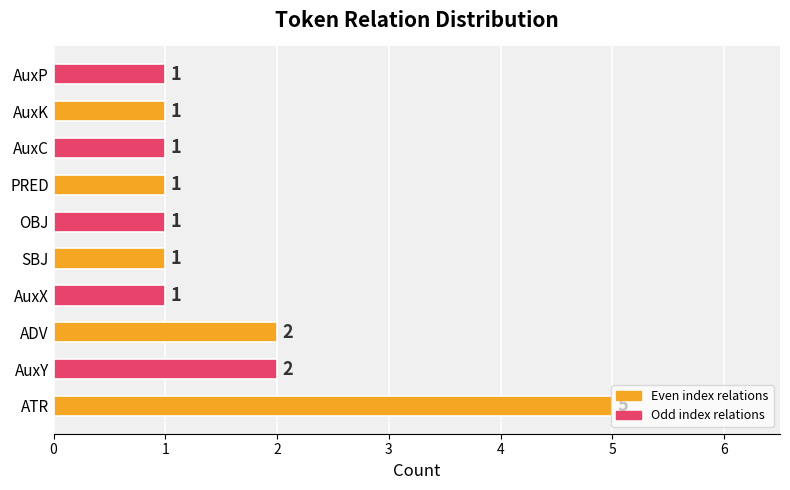

The chart shows a value of 1 at PRED. True or false?

True